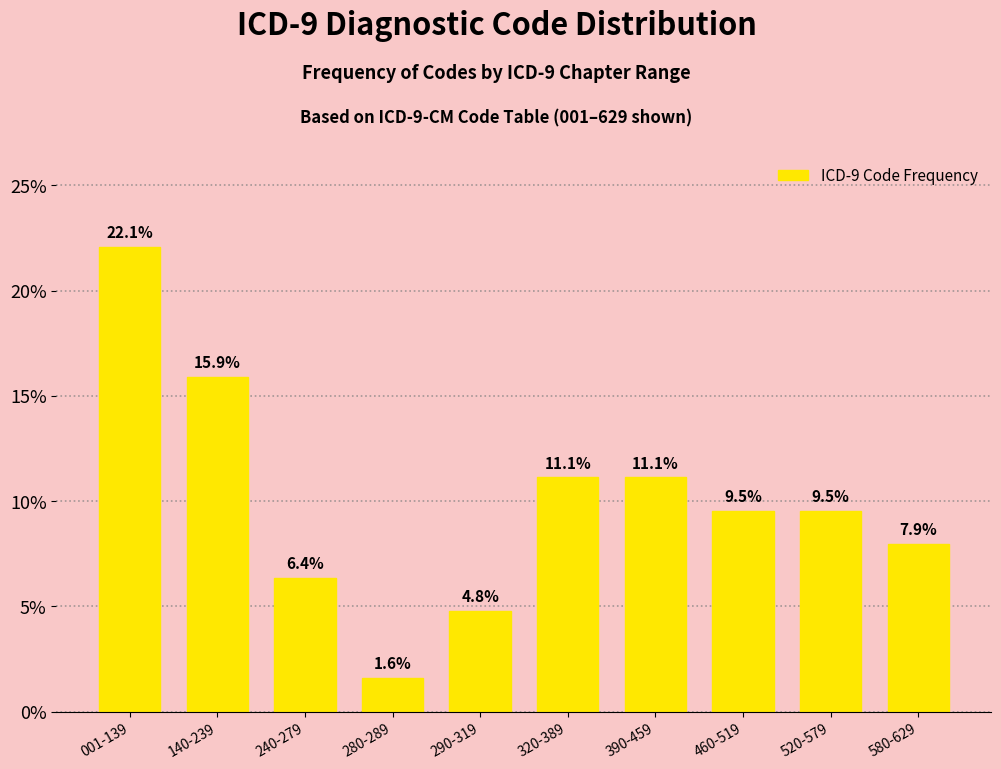

Reading left to right, transcribe all the data shown in this chart.

001-139=22.1	140-239=15.9	240-279=6.4	280-289=1.6	290-319=4.8	320-389=11.1	390-459=11.1	460-519=9.5	520-579=9.5	580-629=7.9